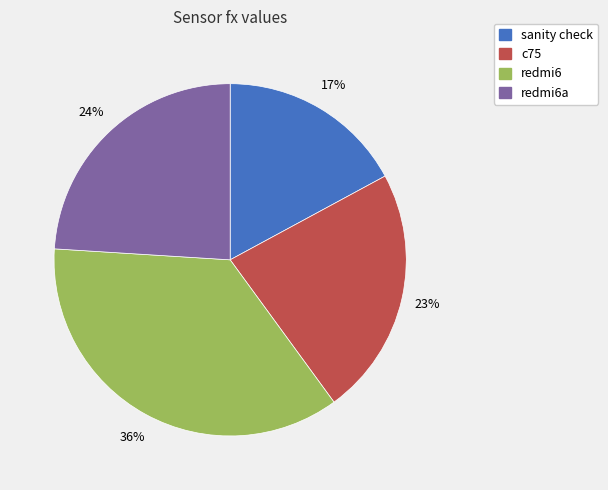

To the nearest percent, what is the difference between the largest and smallest slice percentages?

19%